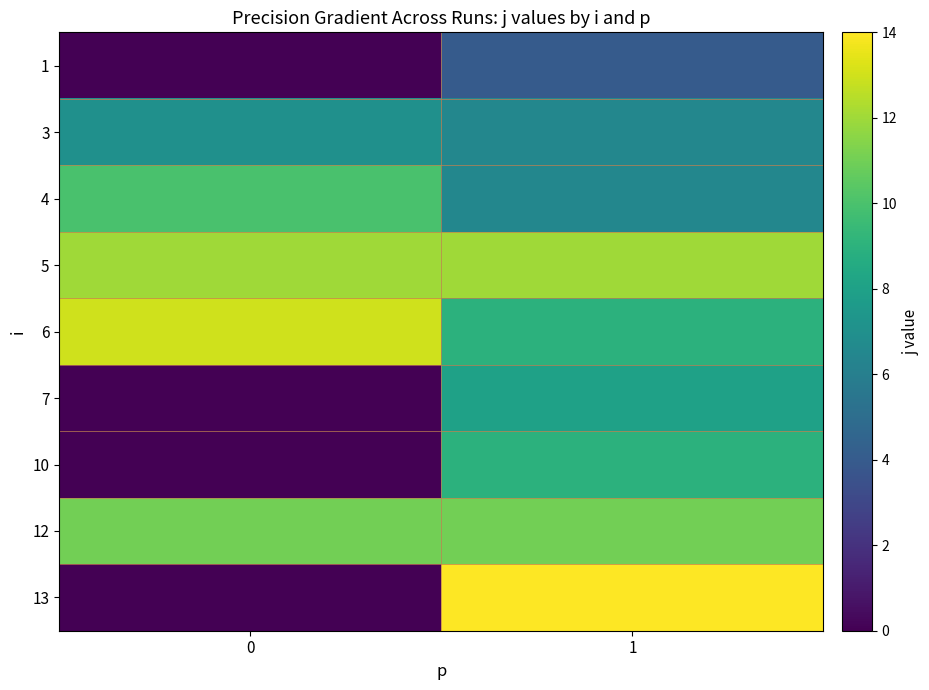

Rank the series by their maximum value, from highest to lowest.

13, 6, 5, 12, 4, 10, 7, 3, 1